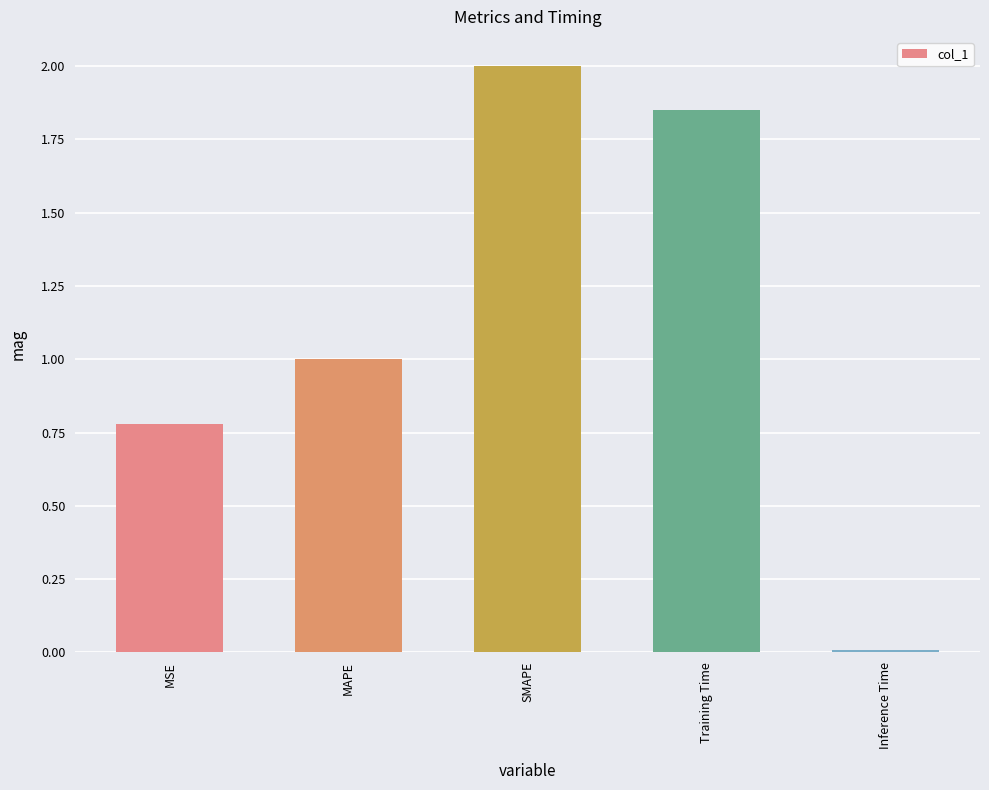

Between MSE and MAPE, which is larger?

MAPE